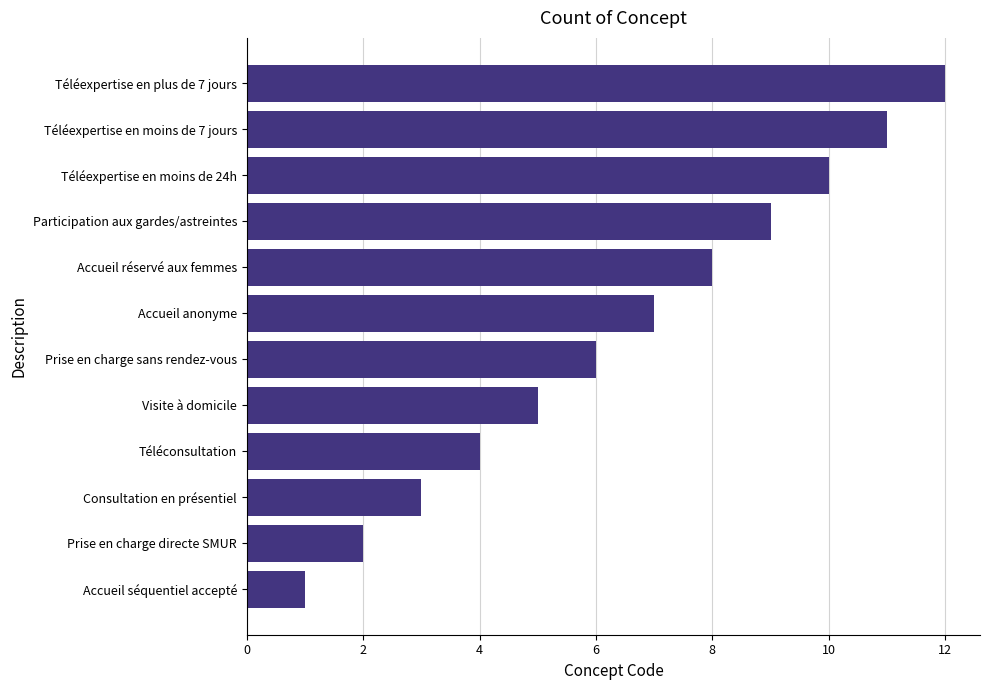

At which label is the value closest to 6?

Prise en charge sans rendez-vous